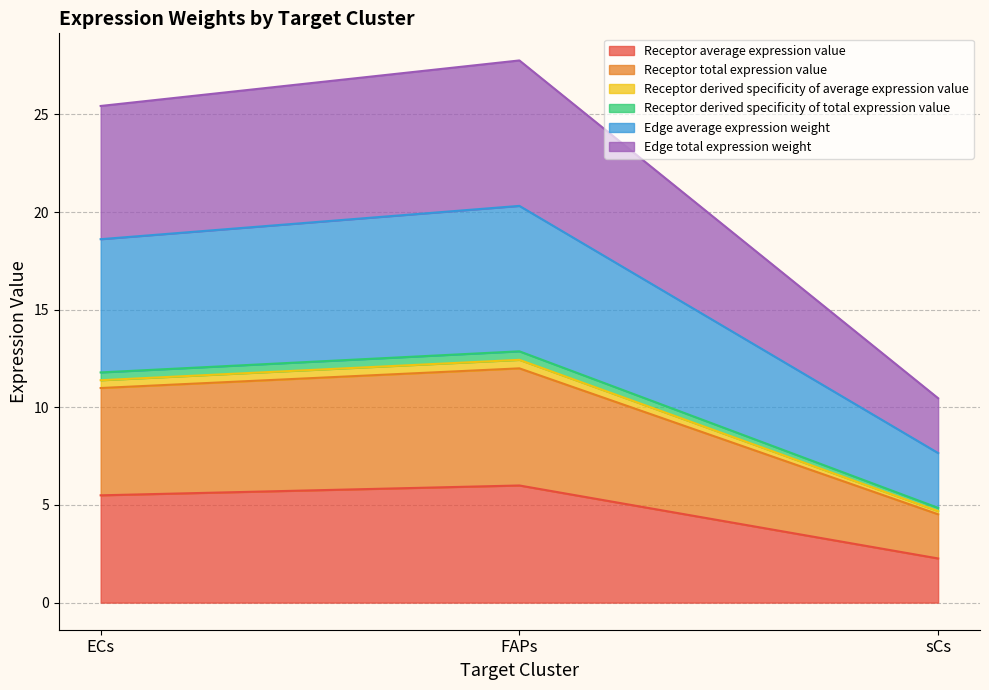

What is the value of the Receptor average expression value point at the 1st from the left?

5.5